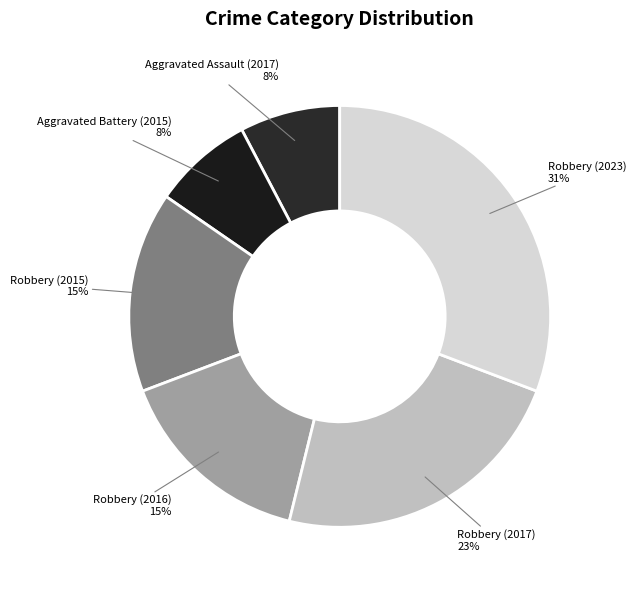

Is the sum of Robbery (2023) and Robbery (2017) greater than half?

Yes